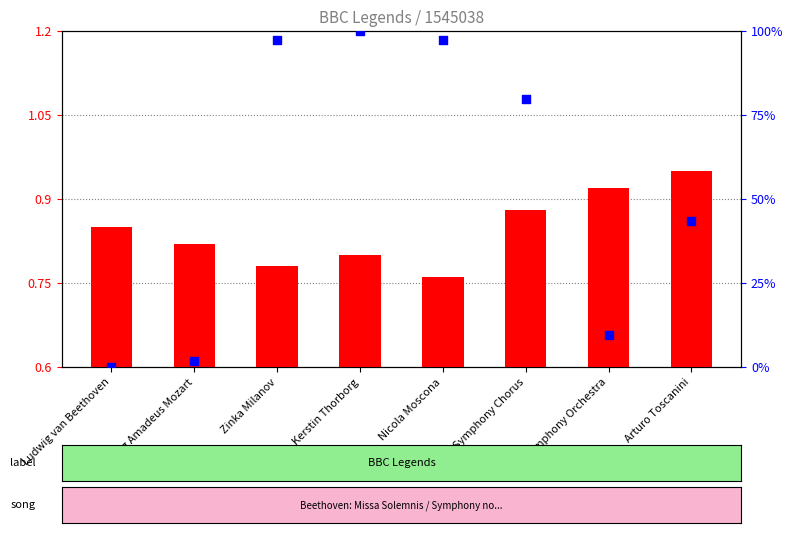

Which series has the largest total across all categories?

id (percentile rank within the sample)